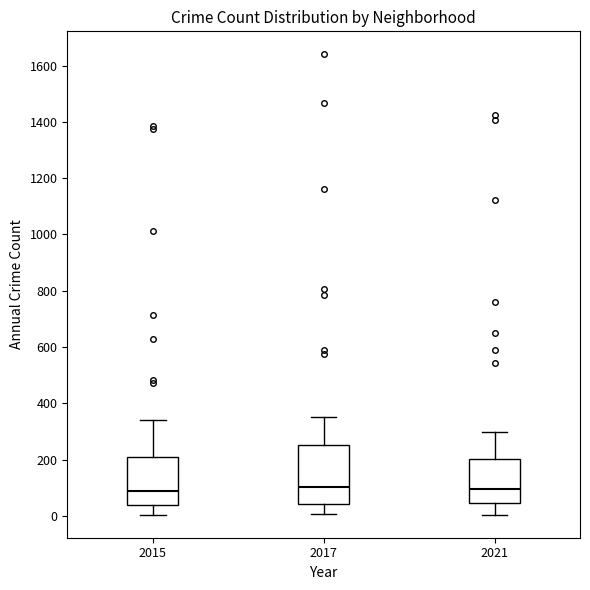

Reading left to right, read every box against the y-axis: the position of its median line, the range the box covers, and the ends of its whiskers. The values are not printed on the chart, so give them approximately, as read against the axis.

2015: median 100, box 40 to 220, whiskers 0 to 340
2017: median 100, box 40 to 260, whiskers 0 to 360
2021: median 100, box 40 to 200, whiskers 0 to 300